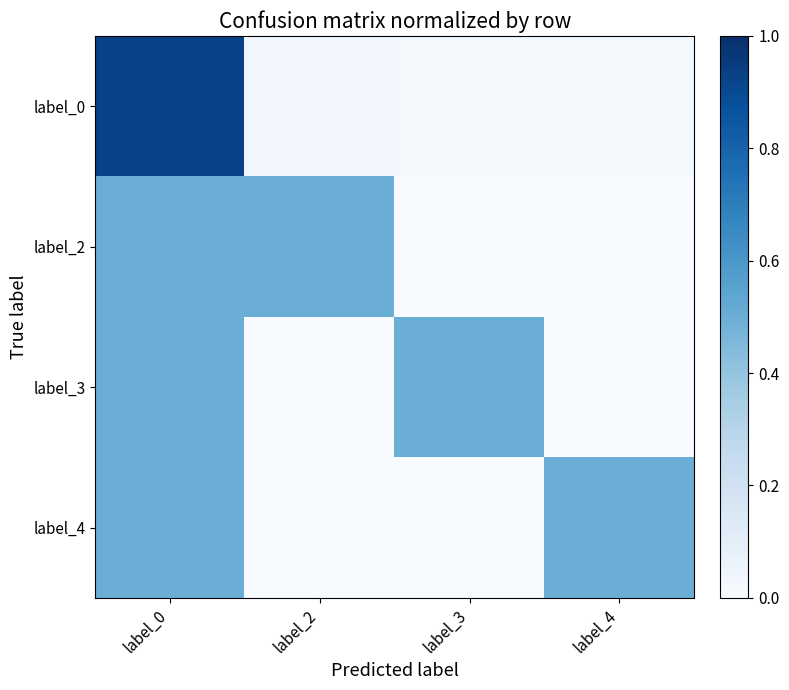

At how many categories does at least one series exceed 0?

4